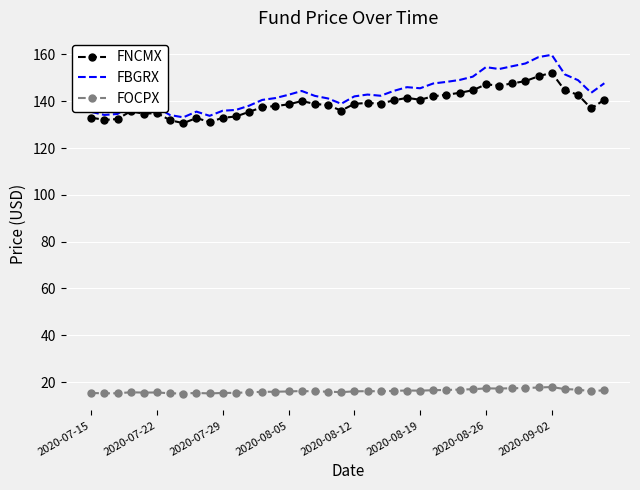

Which series has the largest range (max minus min)?

FBGRX